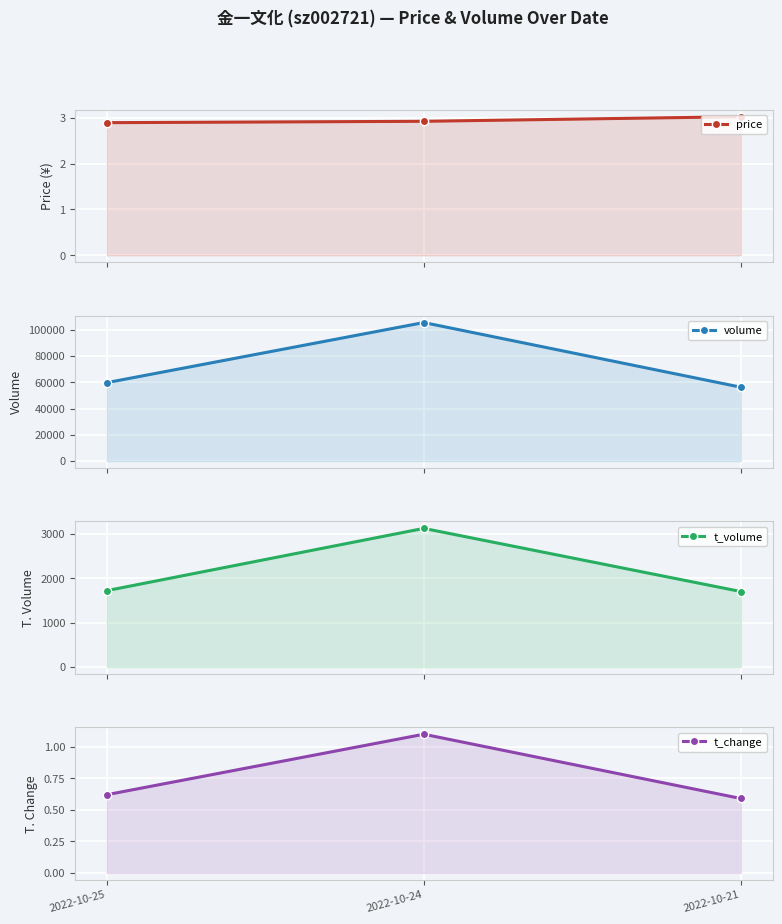

At which category is the sum across all series the highest?

2022-10-24